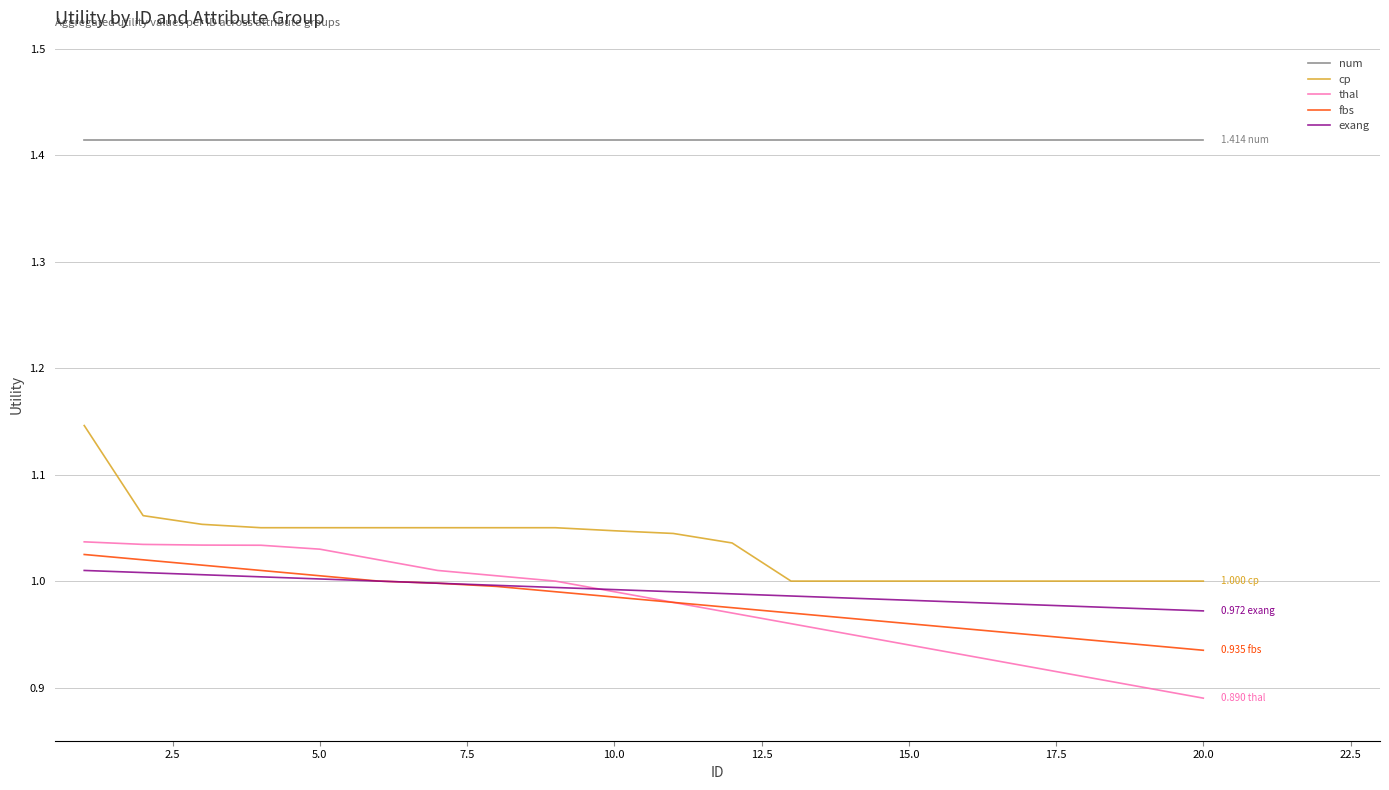

At how many categories does at least one series exceed 0?

20